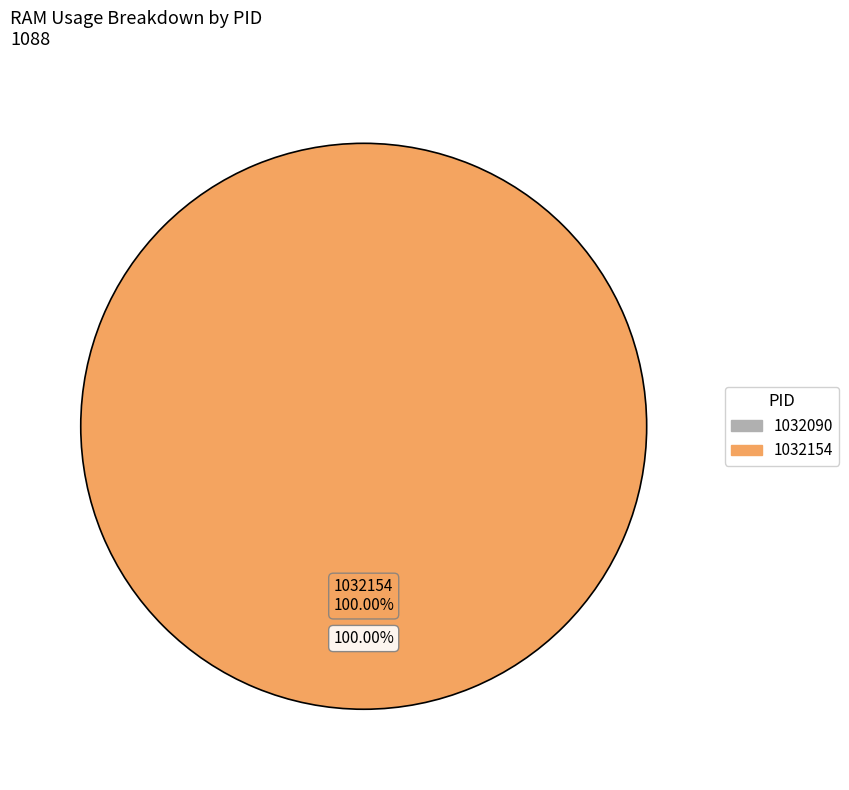

The 1032154 slice represents 89% of the pie. True or false?

False